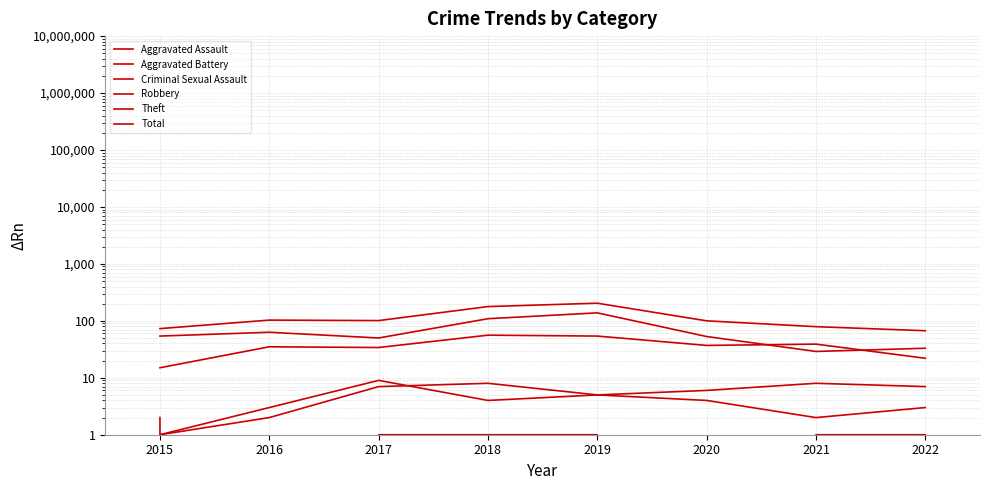

What are all the series names shown in the legend?

Aggravated Assault, Aggravated Battery, Criminal Sexual Assault, Robbery, Theft, Total